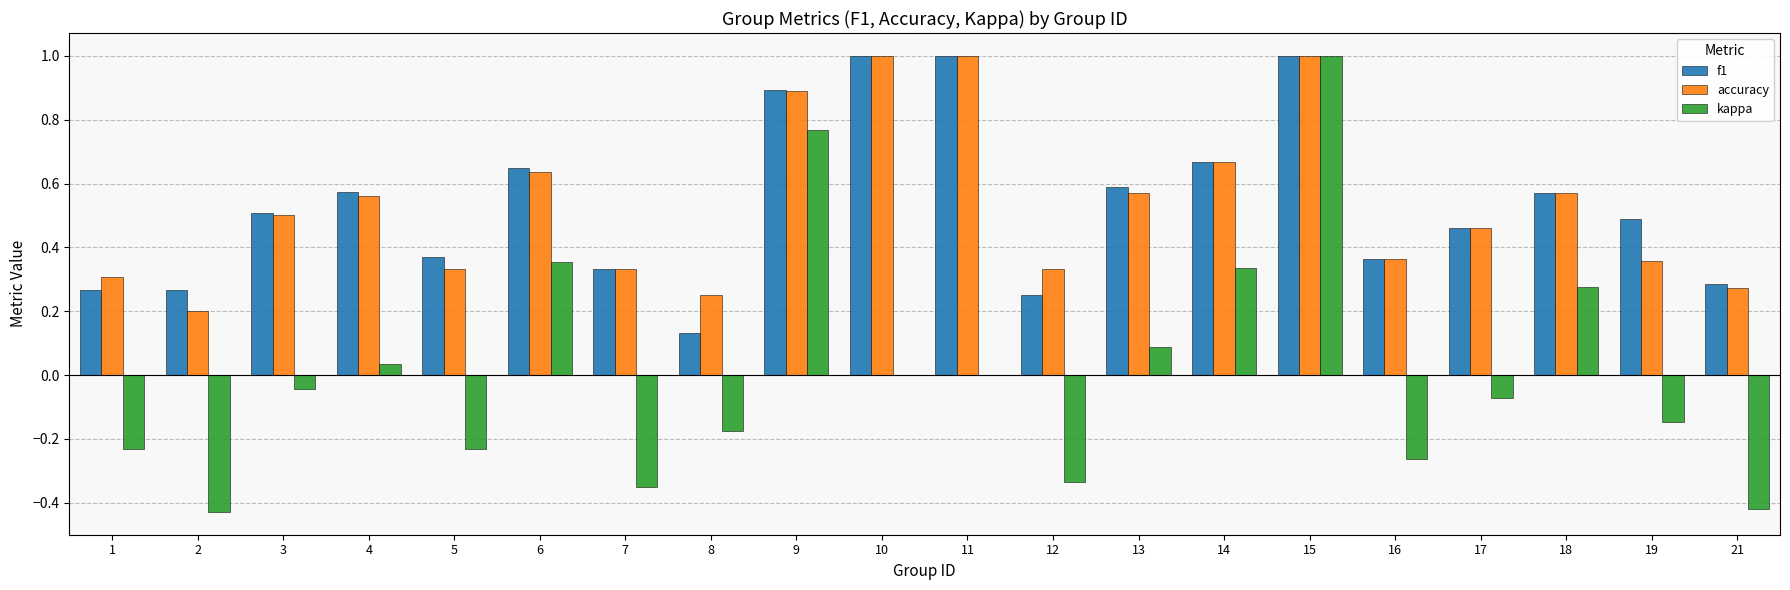

Which series changed the most between 12 and 15?

kappa